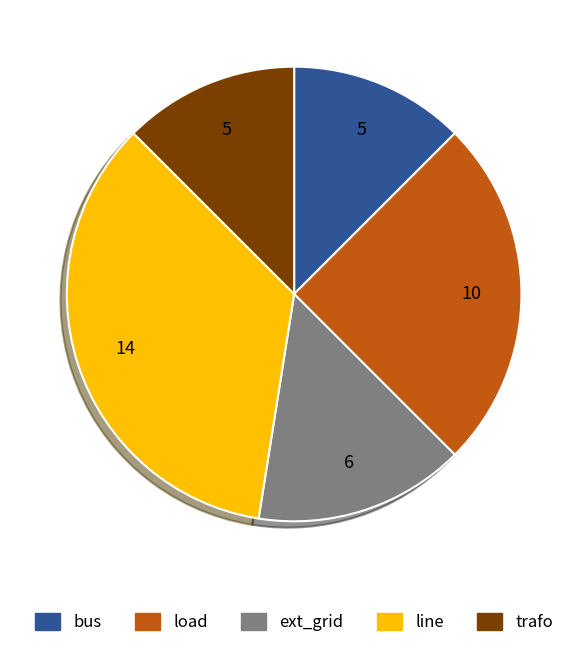

The ext_grid slice represents 20% of the pie. True or false?

False